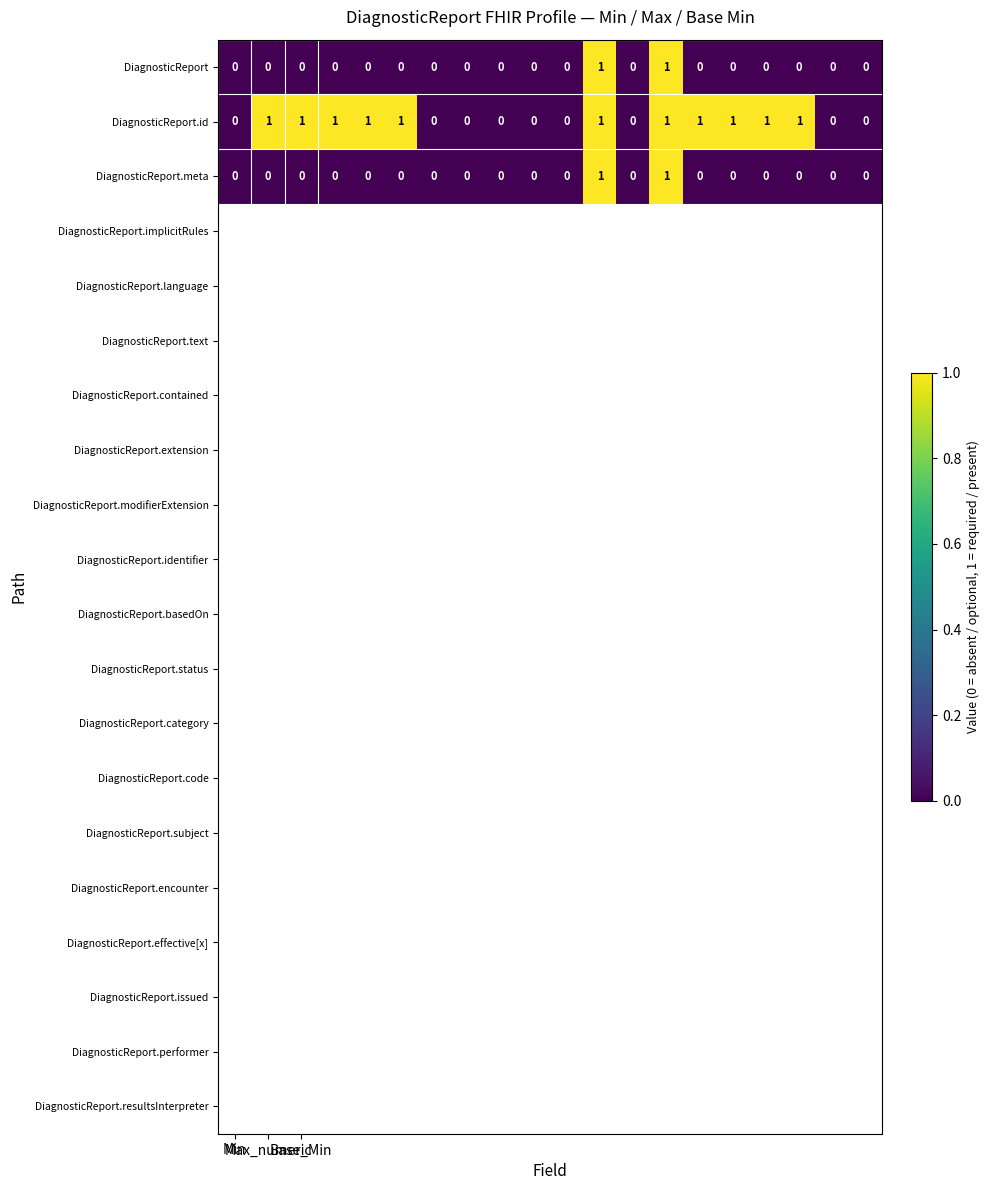

Which series has the largest total across all categories?

DiagnosticReport.id